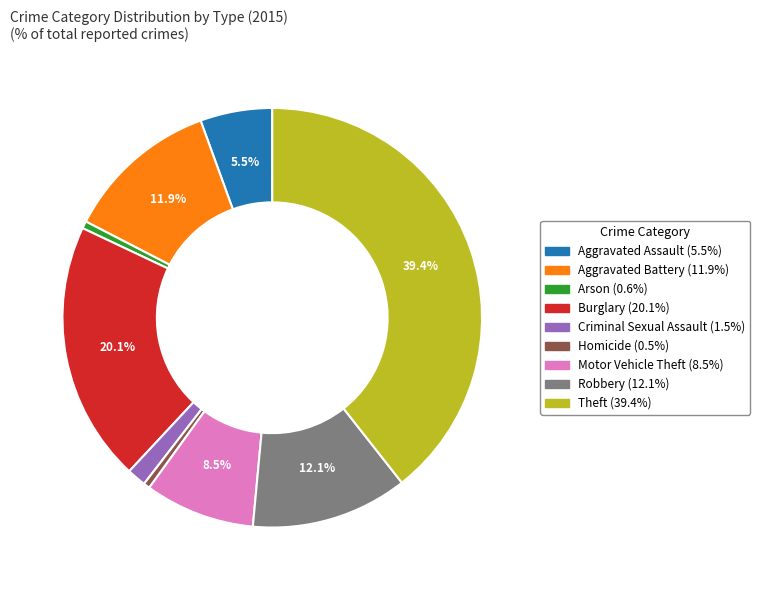

What is the largest slice in the pie chart?

Theft